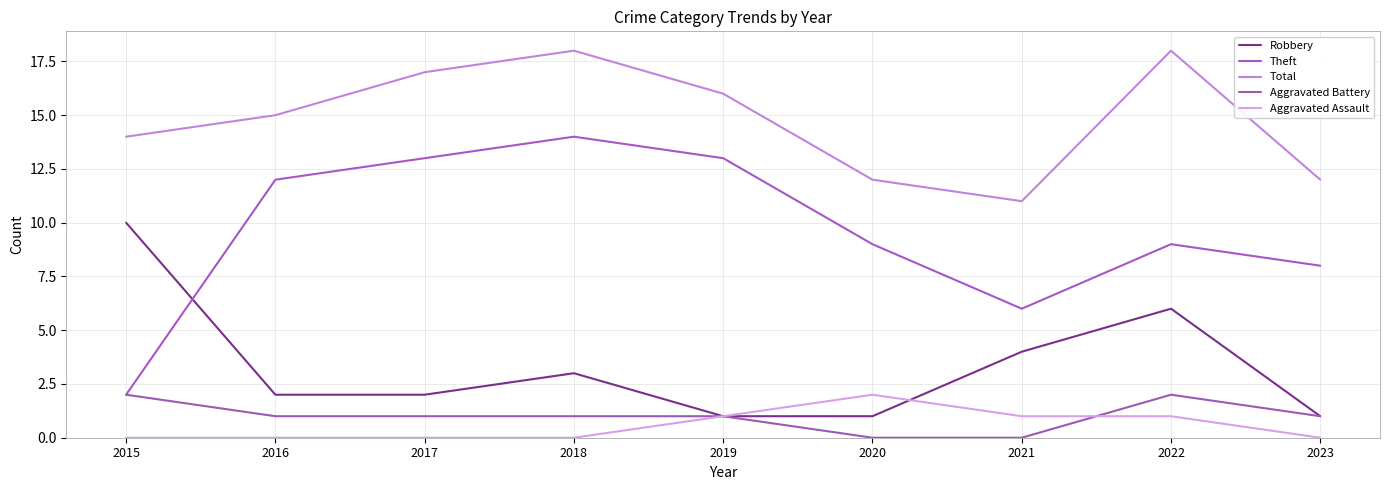

Reading left to right, extract all data points from this chart.

Robbery: 2015=10	2016=2	2017=2	2018=3	2019=1	2020=1	2021=4	2022=6	2023=1
Theft: 2015=2	2016=12	2017=13	2018=14	2019=13	2020=9	2021=6	2022=9	2023=8
Total: 2015=14	2016=15	2017=17	2018=18	2019=16	2020=12	2021=11	2022=18	2023=12
Aggravated Battery: 2015=2	2016=1	2017=1	2018=1	2019=1	2020=0	2021=0	2022=2	2023=1
Aggravated Assault: 2015=0	2016=0	2017=0	2018=0	2019=1	2020=2	2021=1	2022=1	2023=0